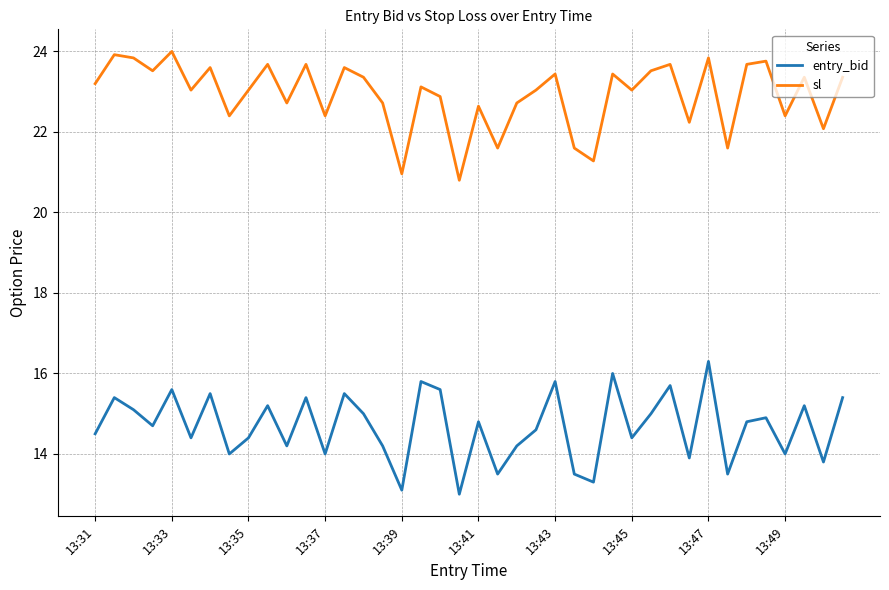

True or false: sl has more than 1 interior local peaks.

True